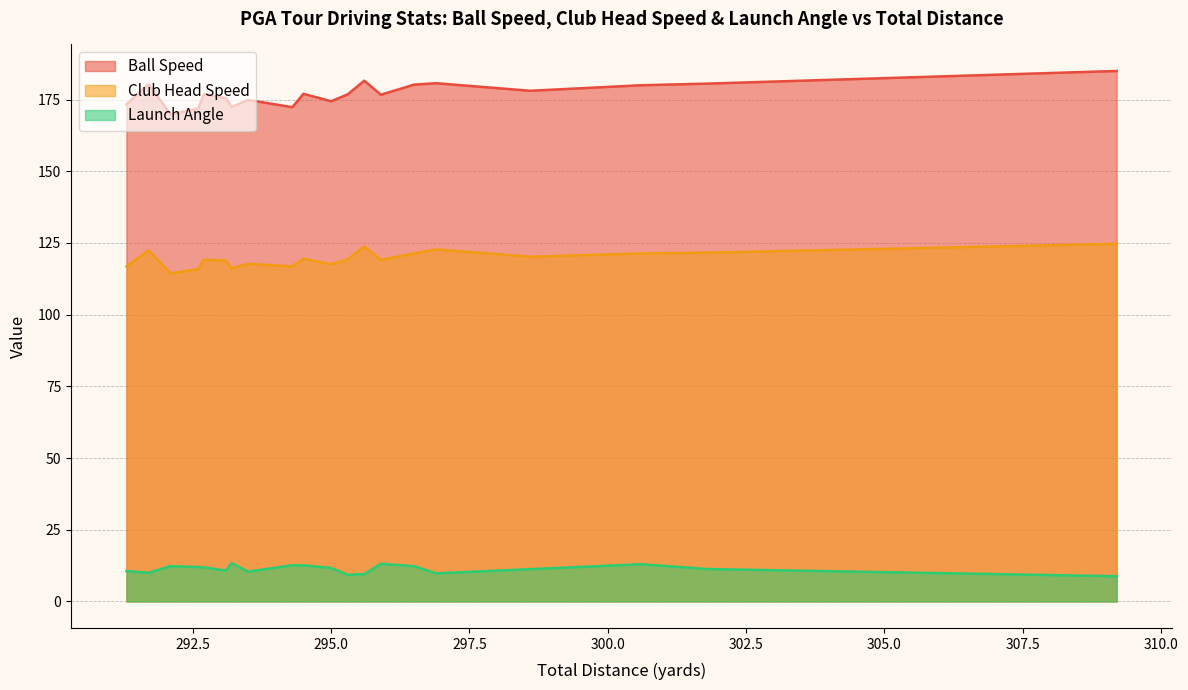

What is the total value across all series at 292.7?

307.9